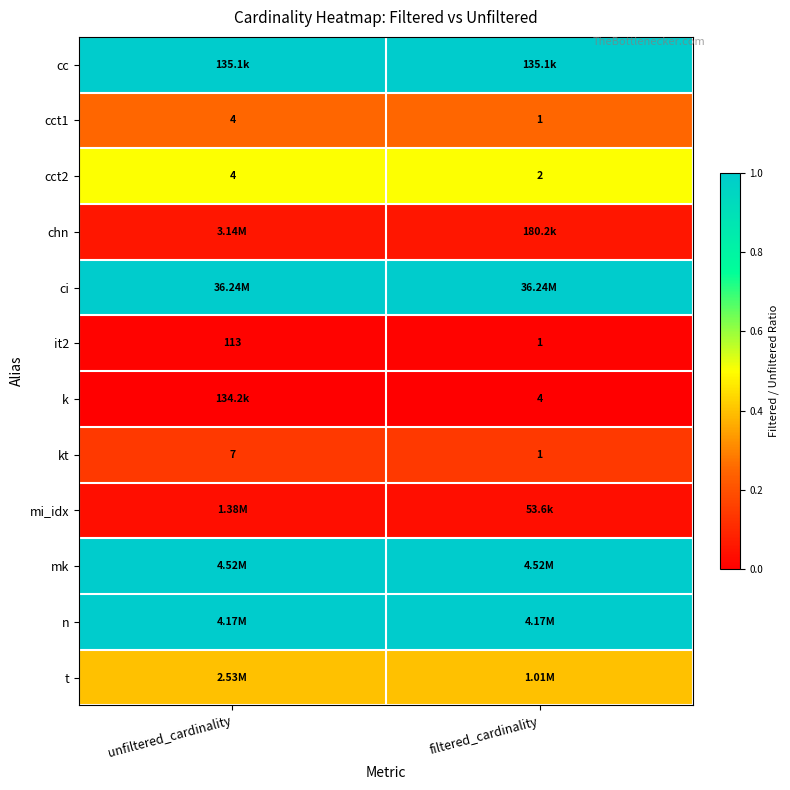

List the labels in order of kt value, smallest first.

filtered_cardinality, unfiltered_cardinality